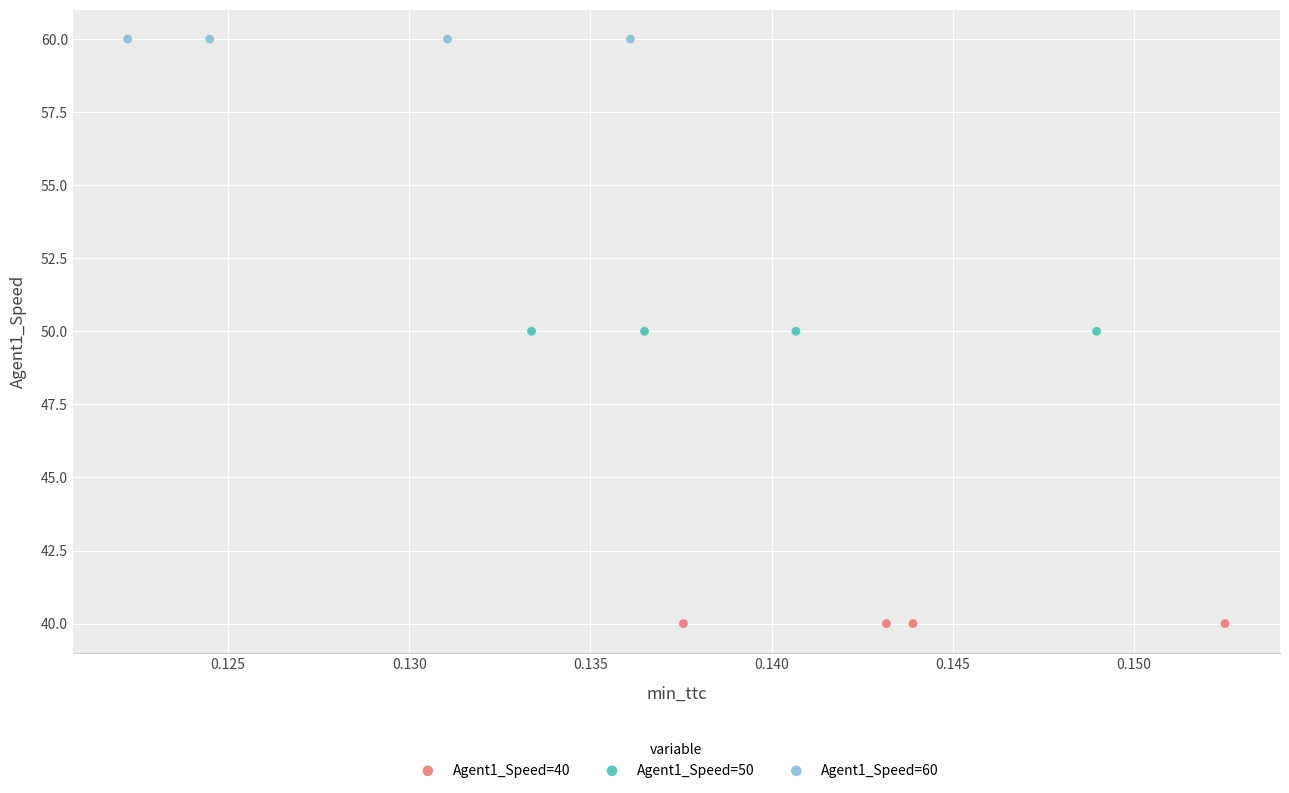

Which series contains the lowest Y value?

Agent1_Speed=40